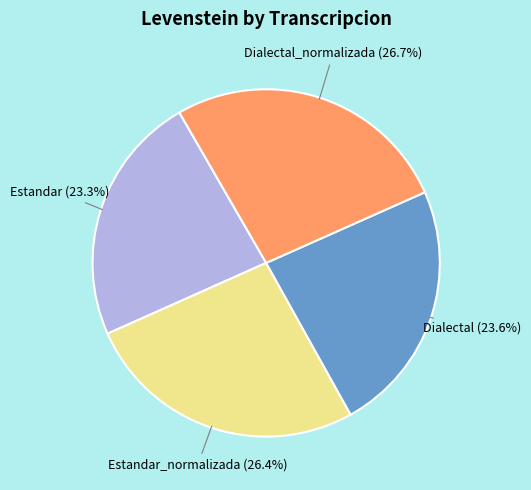

Is there a majority slice in this chart?

No